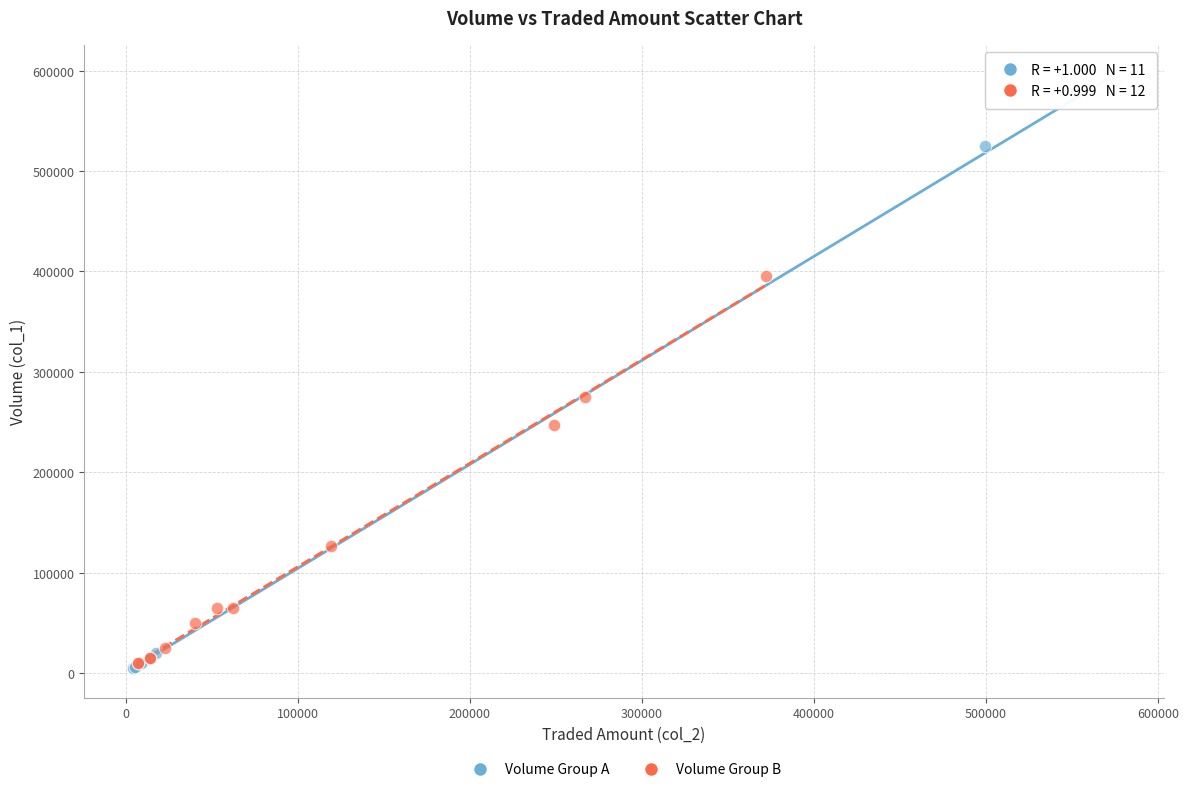

Which series contains the highest Y value?

Volume Group A